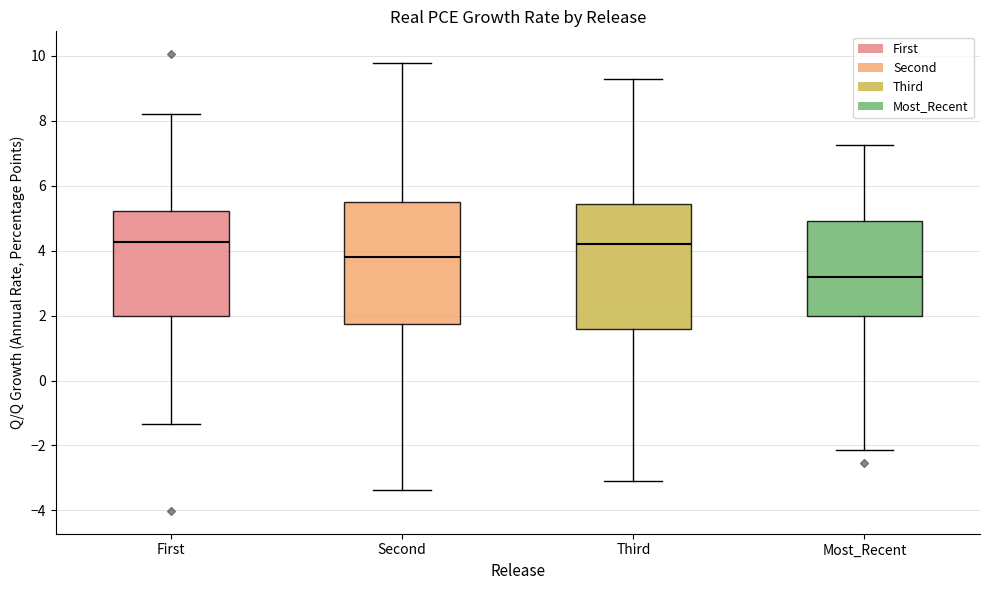

Reading left to right, read every box against the y-axis: the position of its median line, the range the box covers, and the ends of its whiskers. The values are not printed on the chart, so give them approximately, as read against the axis.

First: median 4.2, box 2.0 to 5.2, whiskers -1.4 to 8.2
Second: median 3.8, box 1.8 to 5.6, whiskers -3.4 to 9.8
Third: median 4.2, box 1.6 to 5.4, whiskers -3.0 to 9.4
Most_Recent: median 3.2, box 2.0 to 5.0, whiskers -2.2 to 7.2